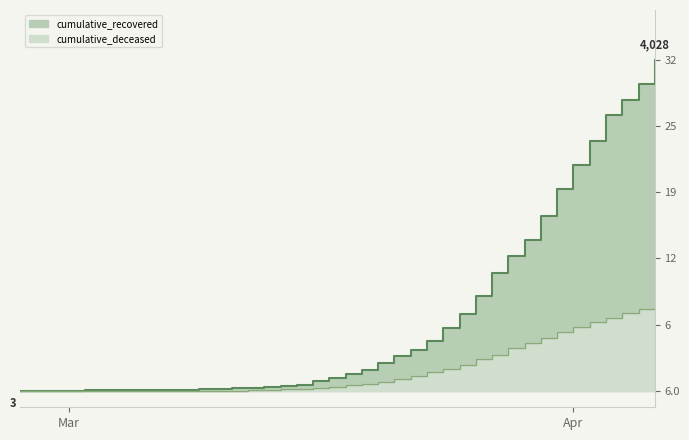

Rank the categories by cumulative_deceased value from highest to lowest.

2020-04-06, 2020-04-05, 2020-04-04, 2020-04-03, 2020-04-02, 2020-04-01, 2020-03-31, 2020-03-30, 2020-03-29, 2020-03-28, 2020-03-27, 2020-03-26, 2020-03-25, 2020-03-24, 2020-03-23, 2020-03-22, 2020-03-21, 2020-03-20, 2020-03-19, 2020-03-18, 2020-03-17, 2020-03-16, 2020-03-15, 2020-03-14, 2020-03-13, 2020-03-12, 2020-03-11, 2020-03-08, 2020-03-09, 2020-03-10, 2020-03-07, 2020-02-27, 2020-02-28, 2020-02-29, 2020-03-01, 2020-03-02, 2020-03-03, 2020-03-04, 2020-03-05, 2020-03-06